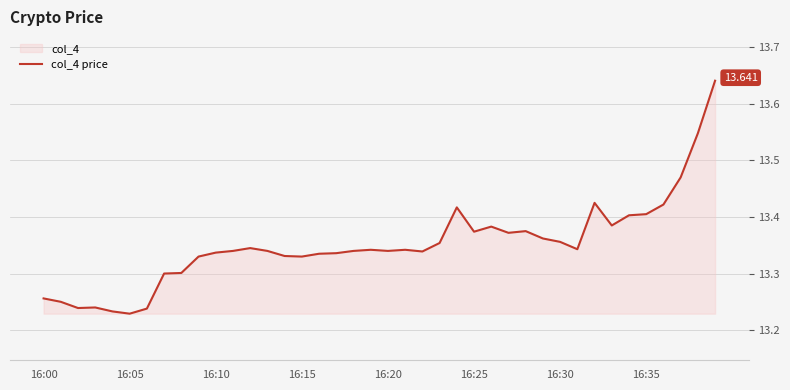

The chart shows a value of 22.0 at 21. True or false?

False